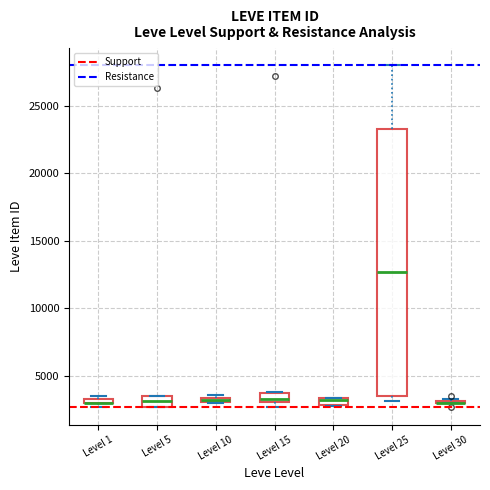

Which box is the tallest, from its lower edge to its upper edge?

Level 25